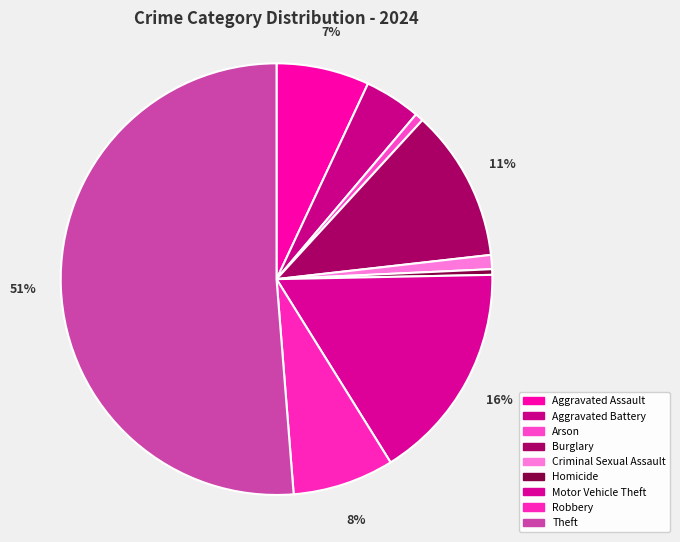

What percentage is the Burglary slice, to the nearest percent?

11%